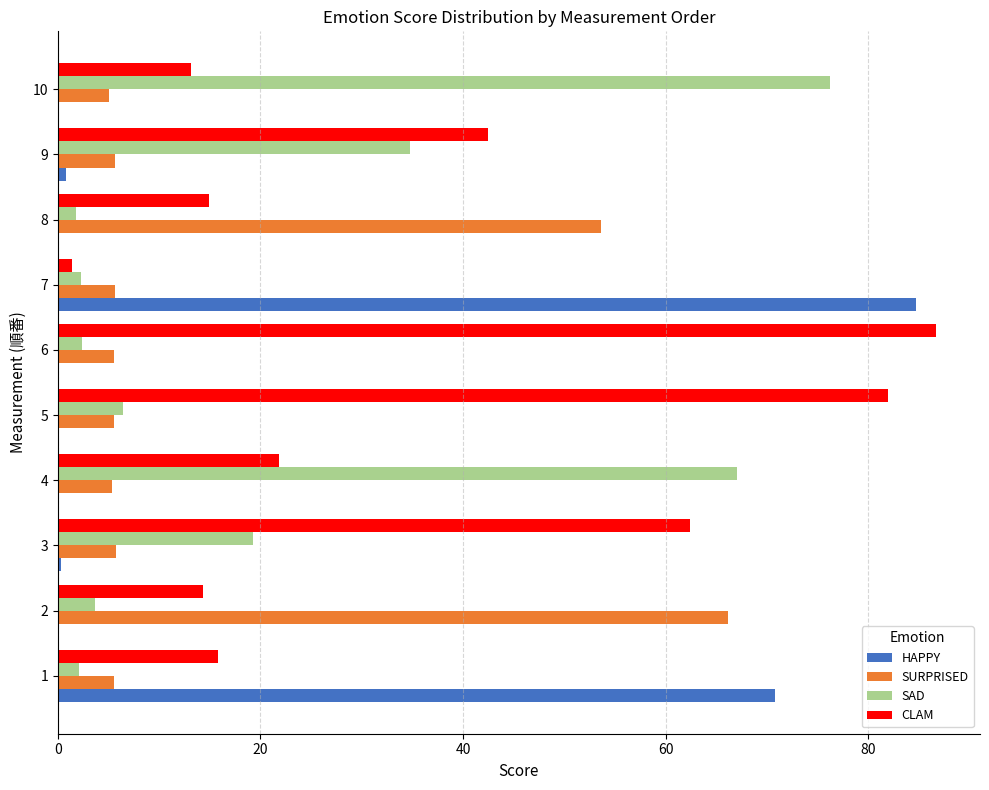

What is the sum of all SAD values?

216.0